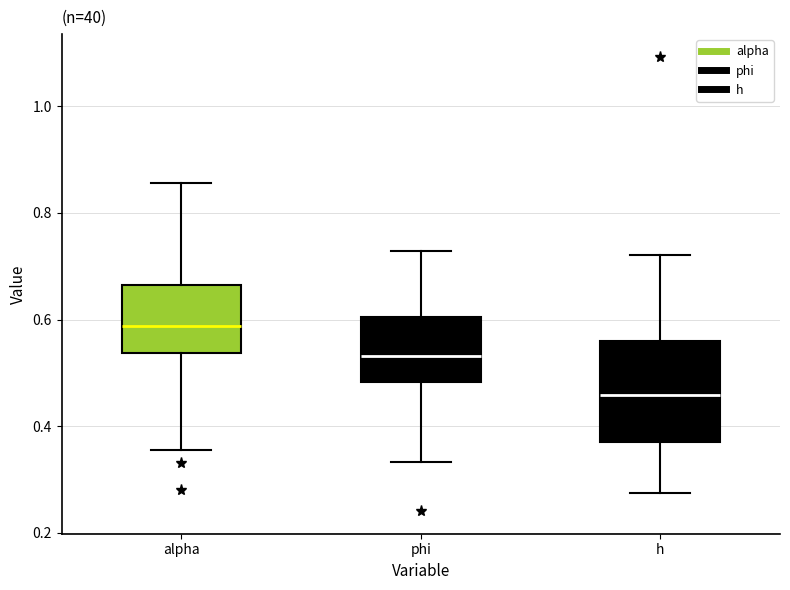

Reading left to right, read every box against the y-axis: the position of its median line, the range the box covers, and the ends of its whiskers. The values are not printed on the chart, so give them approximately, as read against the axis.

alpha: median 0.58, box 0.54 to 0.66, whiskers 0.36 to 0.86
phi: median 0.54, box 0.48 to 0.60, whiskers 0.34 to 0.72
h: median 0.46, box 0.38 to 0.56, whiskers 0.28 to 0.72